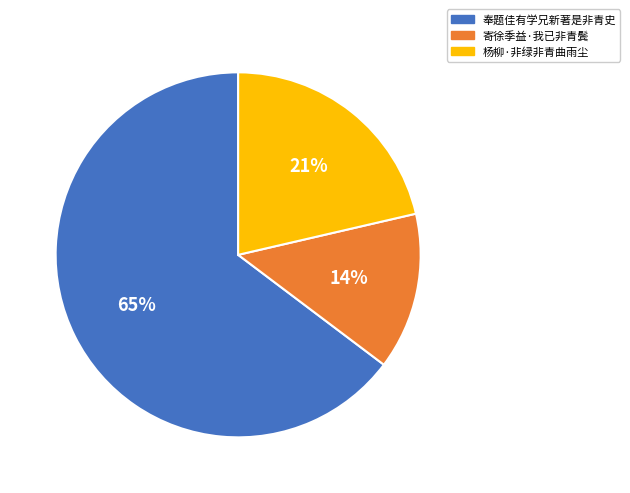

True or false: 寄徐季益·我已非青鬓 accounts for 27% of the total.

False